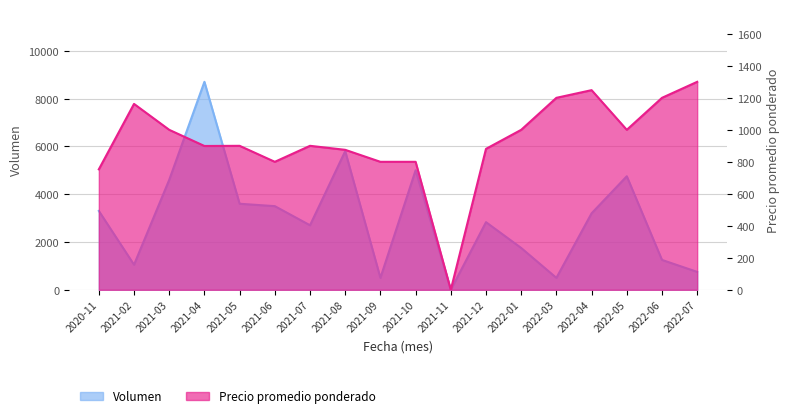

Which series has the widest spread of values?

Volumen